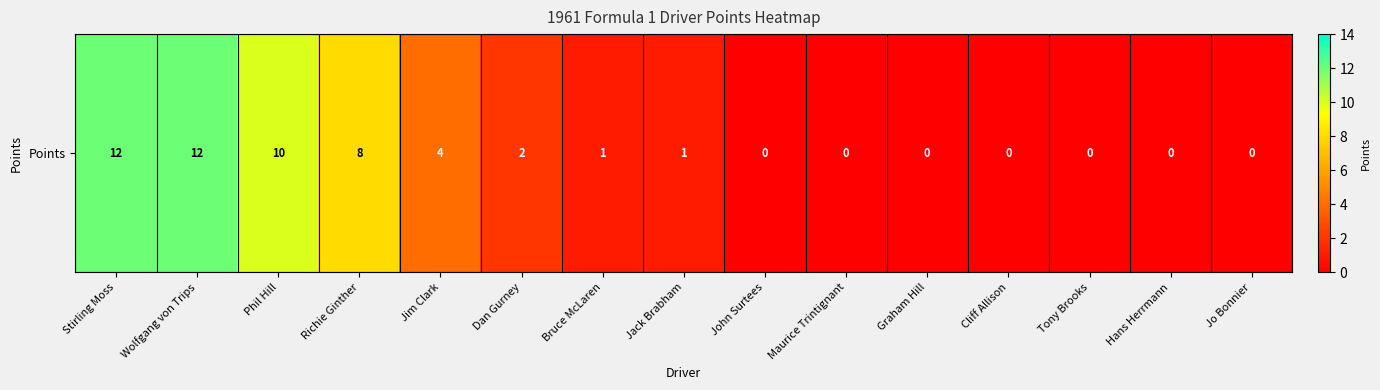

Reading left to right, extract all data points from this chart.

Stirling Moss=12	Wolfgang von Trips=12	Phil Hill=10	Richie Ginther=8	Jim Clark=4	Dan Gurney=2	Bruce McLaren=1	Jack Brabham=1	John Surtees=0	Maurice Trintignant=0	Graham Hill=0	Cliff Allison=0	Tony Brooks=0	Hans Herrmann=0	Jo Bonnier=0